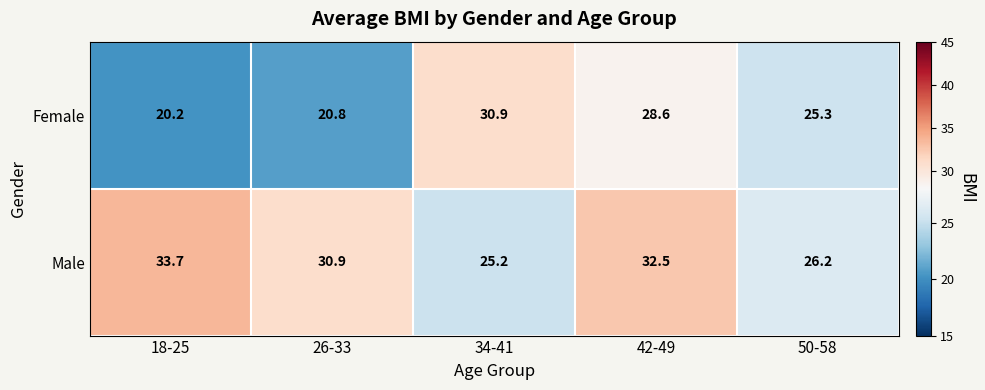

At which category is the sum across all series the highest?

42-49